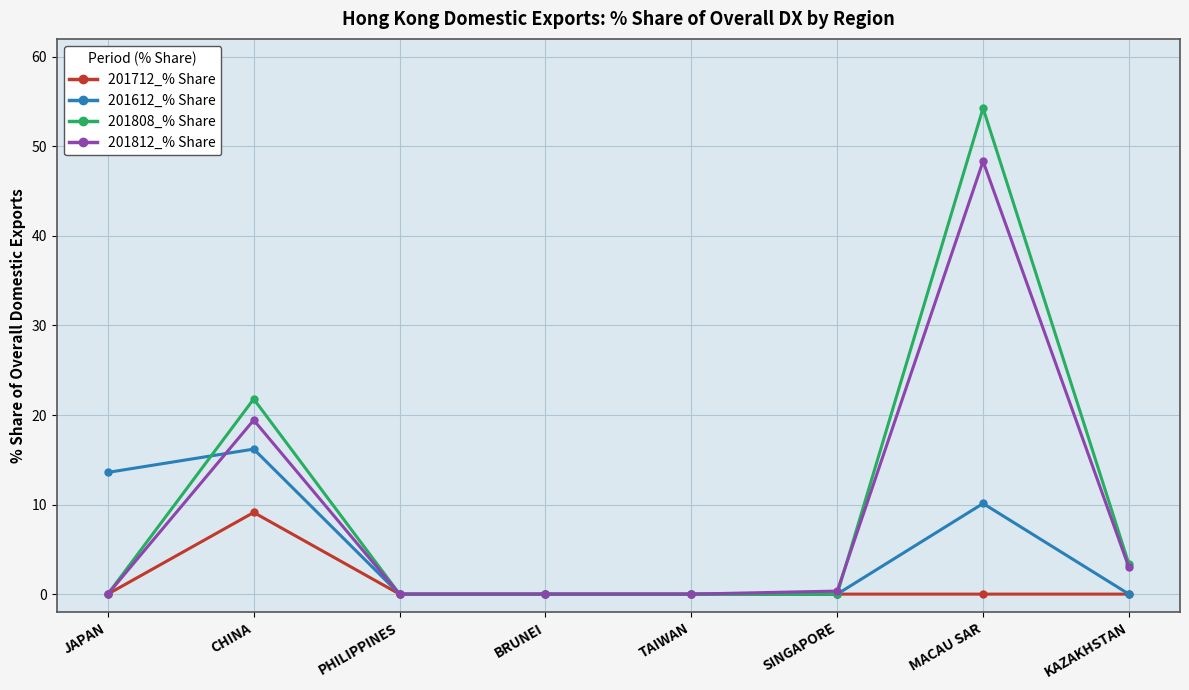

Reading left to right, transcribe all the data shown in this chart.

201712_% Share: JAPAN=0.0	CHINA=9.1	PHILIPPINES=0.0	BRUNEI=0.0	TAIWAN=0.0	SINGAPORE=0.0	MACAU SAR=0.0	KAZAKHSTAN=0.0
201612_% Share: JAPAN=13.6	CHINA=16.2	PHILIPPINES=0.0	BRUNEI=0.0	TAIWAN=0.0	SINGAPORE=0.0	MACAU SAR=10.1	KAZAKHSTAN=0.0
201808_% Share: JAPAN=0.0	CHINA=21.8	PHILIPPINES=0.0	BRUNEI=0.0	TAIWAN=0.0	SINGAPORE=0.0	MACAU SAR=54.3	KAZAKHSTAN=3.3
201812_% Share: JAPAN=0.0	CHINA=19.4	PHILIPPINES=0.0	BRUNEI=0.0	TAIWAN=0.0	SINGAPORE=0.3	MACAU SAR=48.3	KAZAKHSTAN=3.0